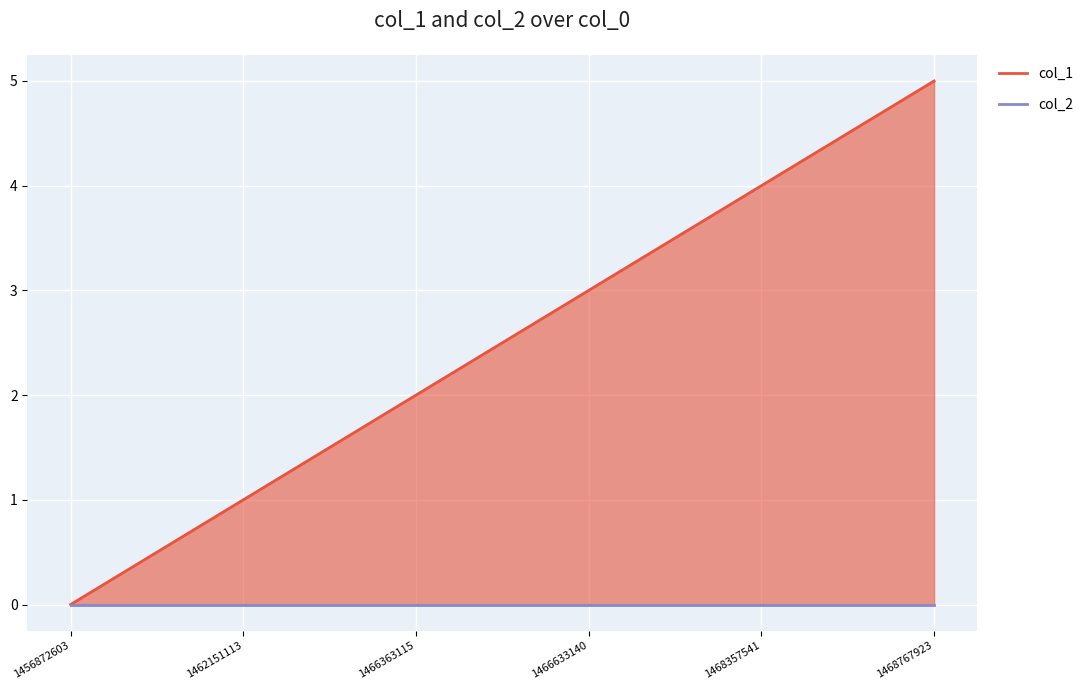

The value at 1462151113 is 1. True or false?

True